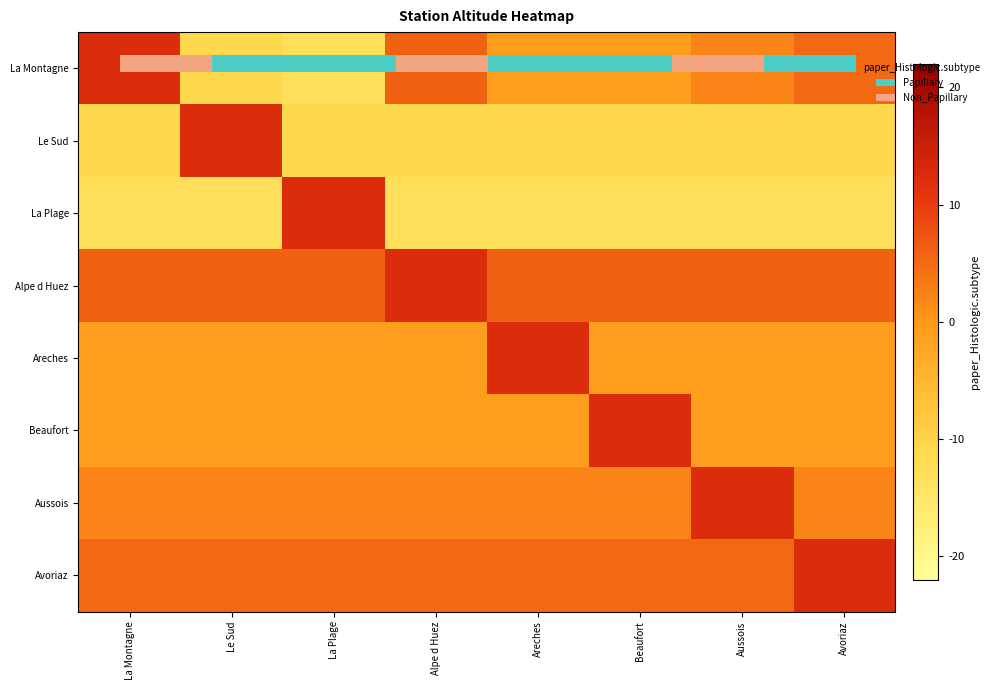

At which label does La Plage reach its peak?

La Plage